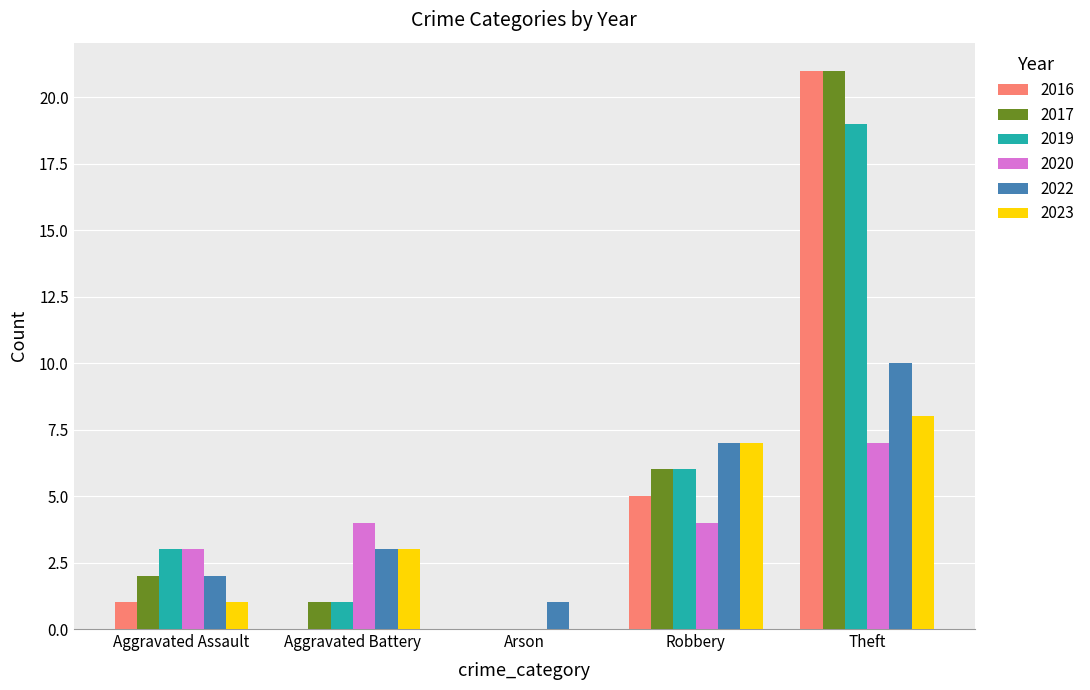

How many series are shown in this chart?

6